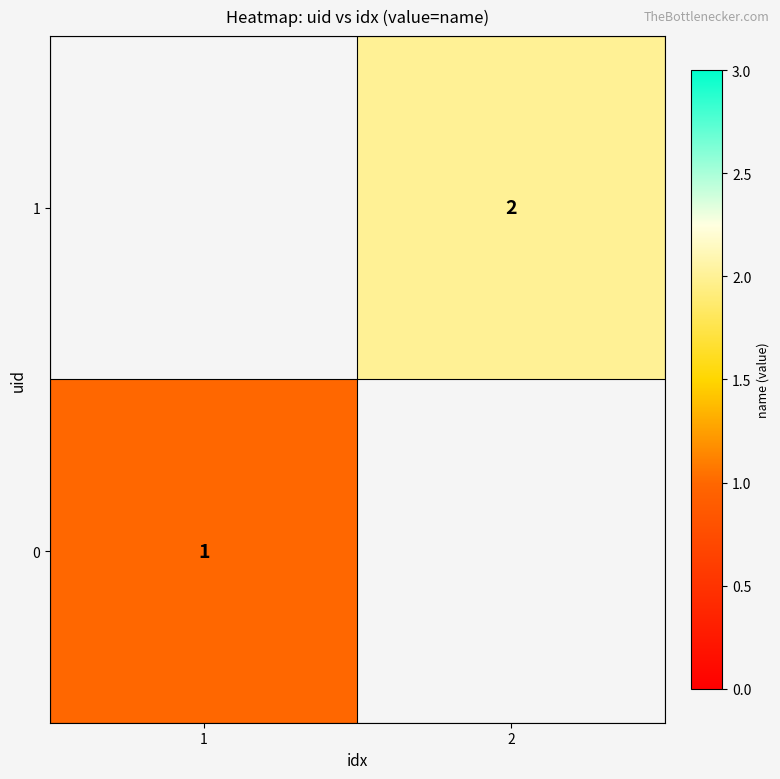

The value of 0 at 1 is 1. True or false?

True